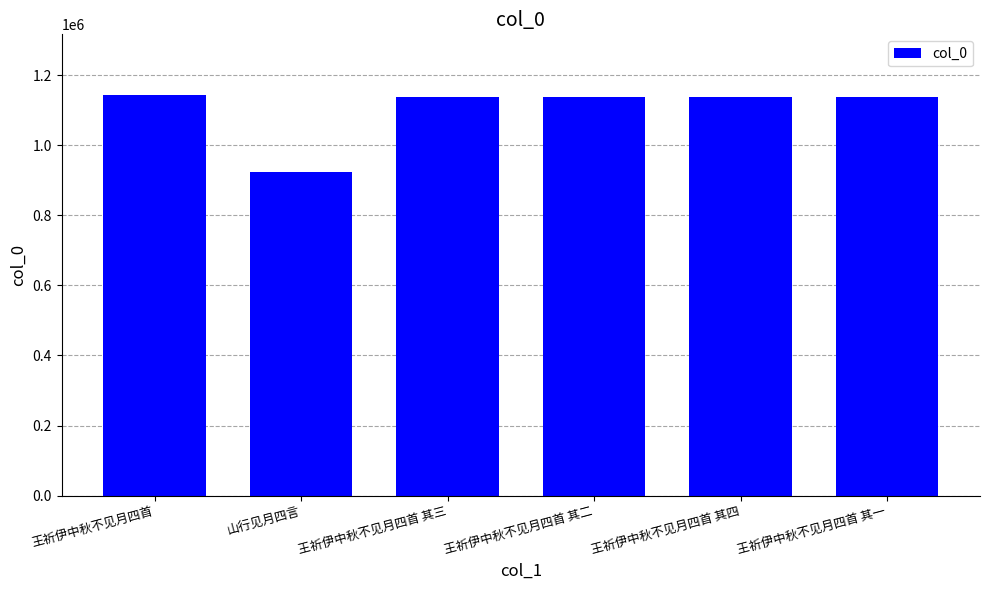

What is the change in value from 王祈伊中秋不见月四首 to 王祈伊中秋不见月四首 其四?

-5750